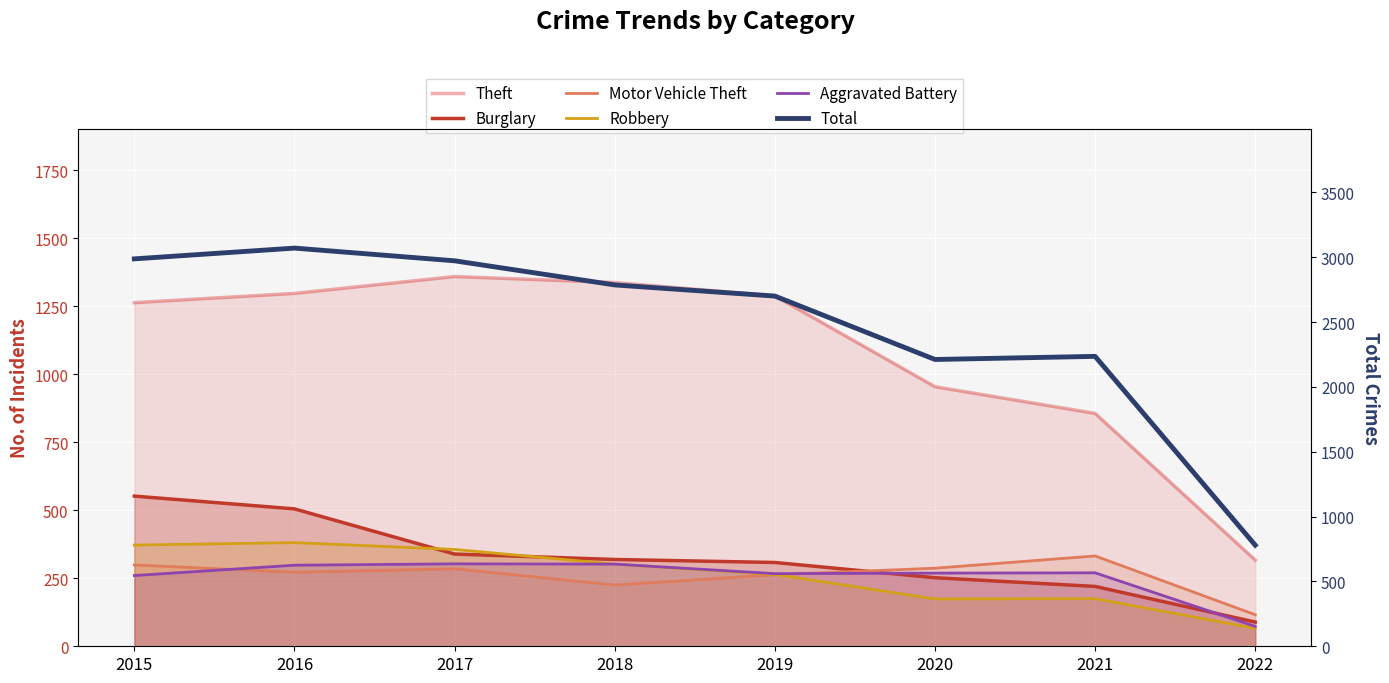

True or false: Theft and Motor Vehicle Theft intersect in this chart.

False